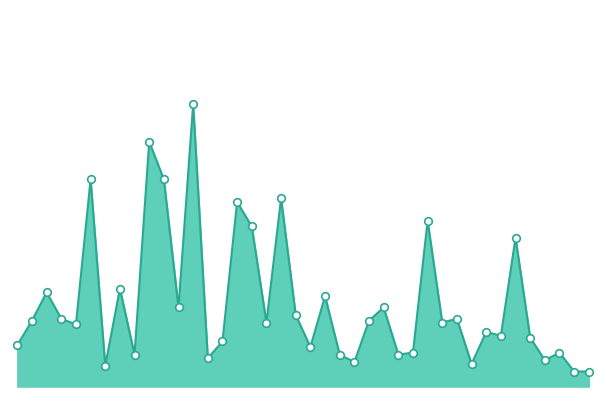

Is this an area chart (filled region under the line)?

Yes